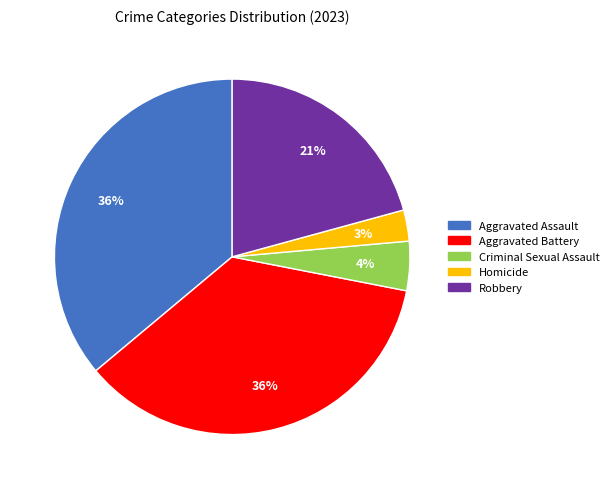

Is there a majority slice in this chart?

No